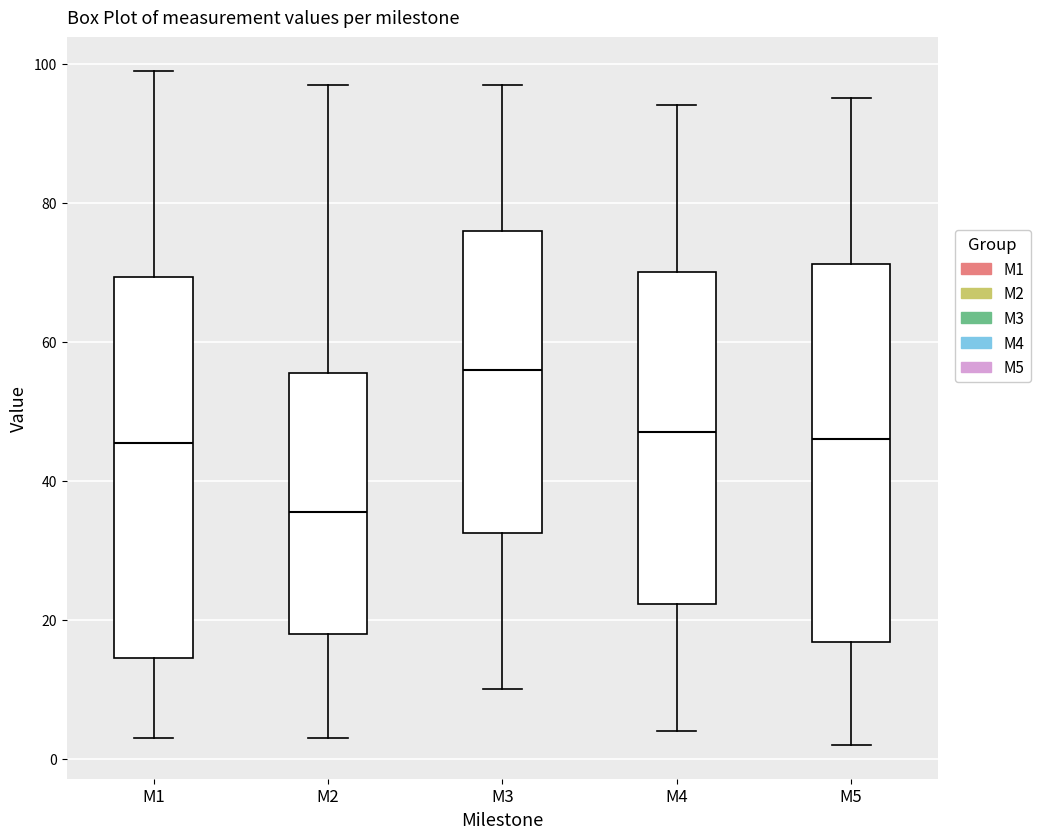

Reading left to right, transcribe this box plot: for each box, give where its median line is, the range the box spans, and where its two whiskers end, as read against the y-axis. The values are not printed on the chart, so give them approximately, as read against the axis.

M1: median 46, box 14 to 70, whiskers 4 to 100
M2: median 36, box 18 to 56, whiskers 4 to 98
M3: median 56, box 32 to 76, whiskers 10 to 98
M4: median 48, box 22 to 70, whiskers 4 to 94
M5: median 46, box 16 to 72, whiskers 2 to 96